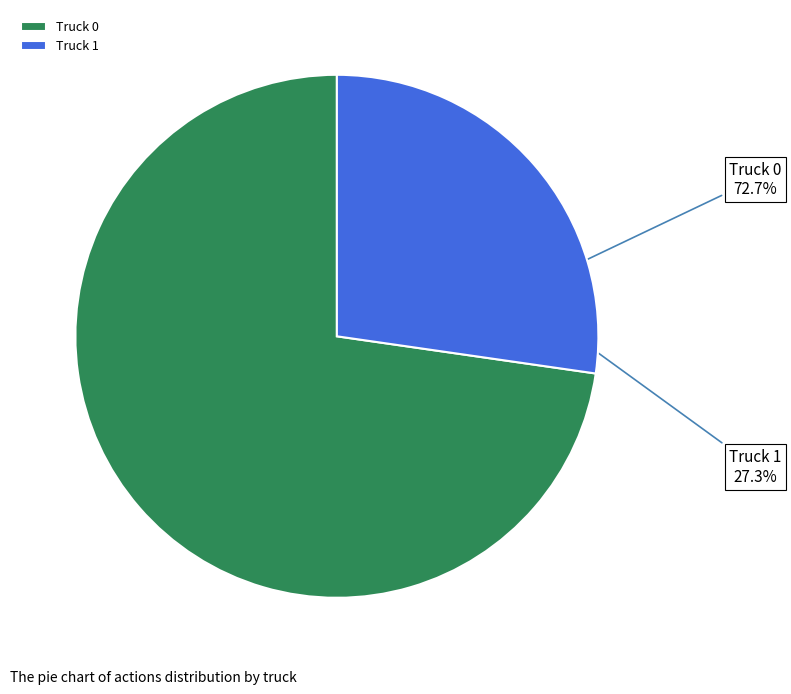

How much of the chart is everything except Truck 1?

72.7%